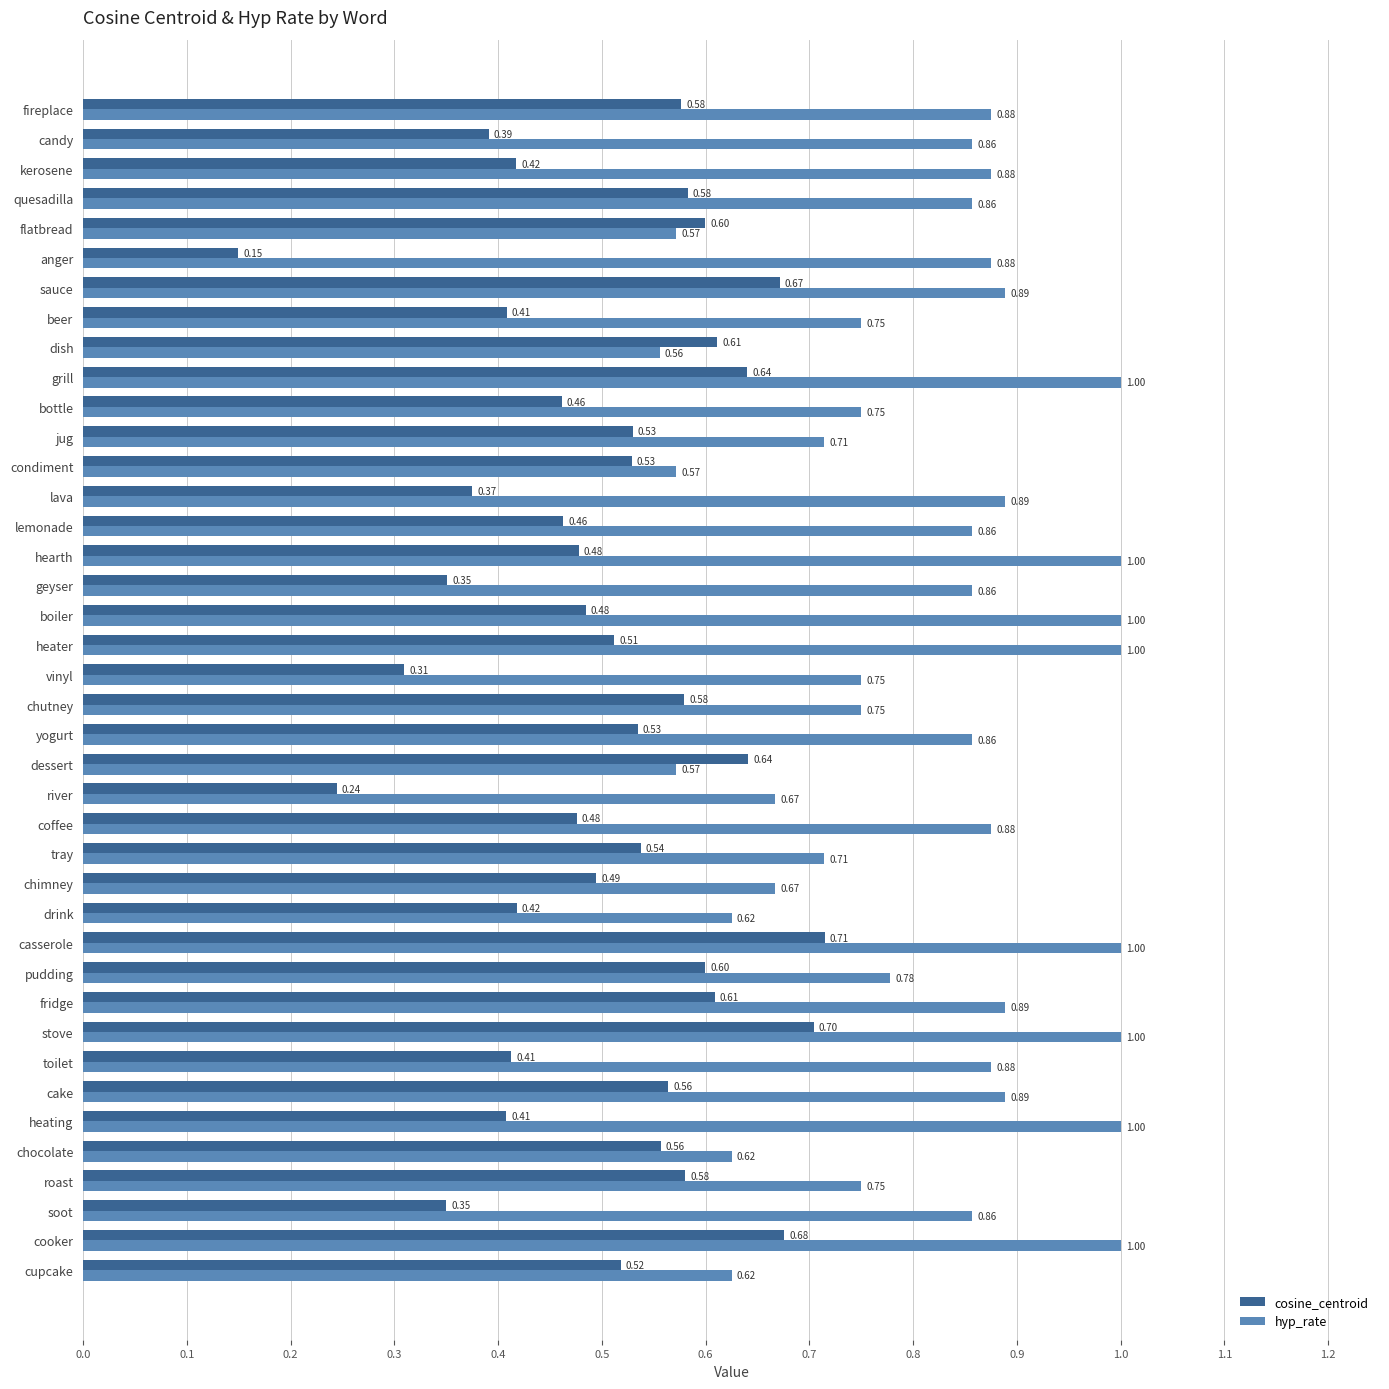

Count the cosine_centroid values in the range 0 to 1.

40